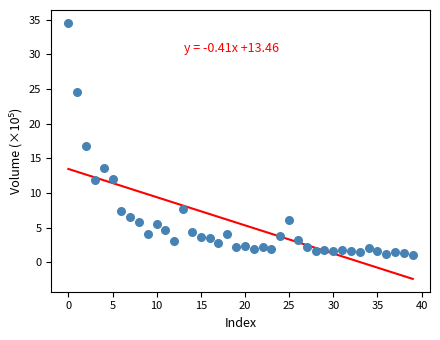

What is the range of Y values (max minus min)?

33.5